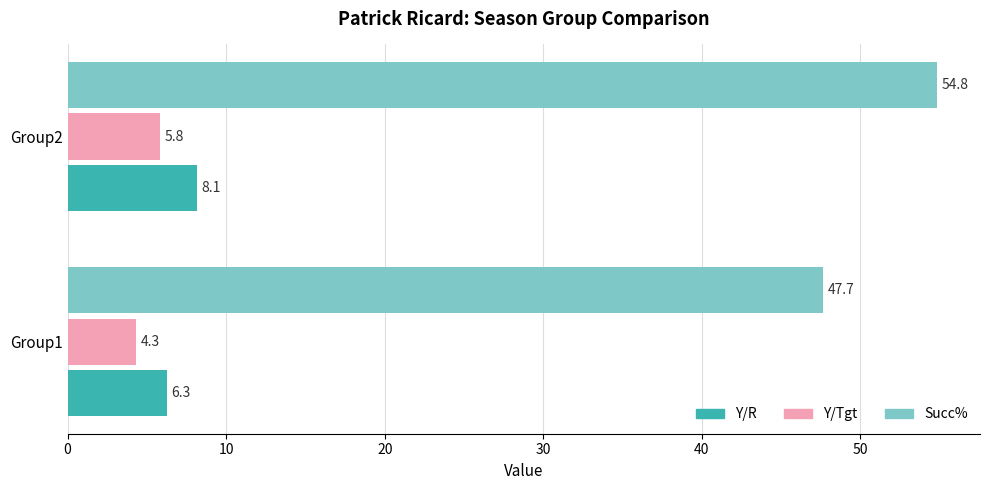

Is it true that Y/Tgt equals 5.8 at Group2?

True